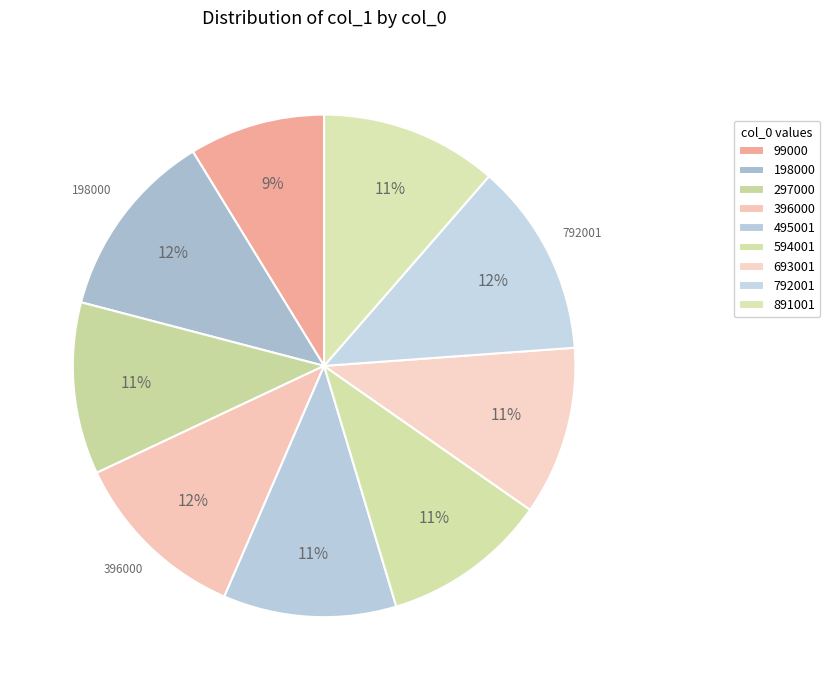

Count the number of slices in the pie.

9